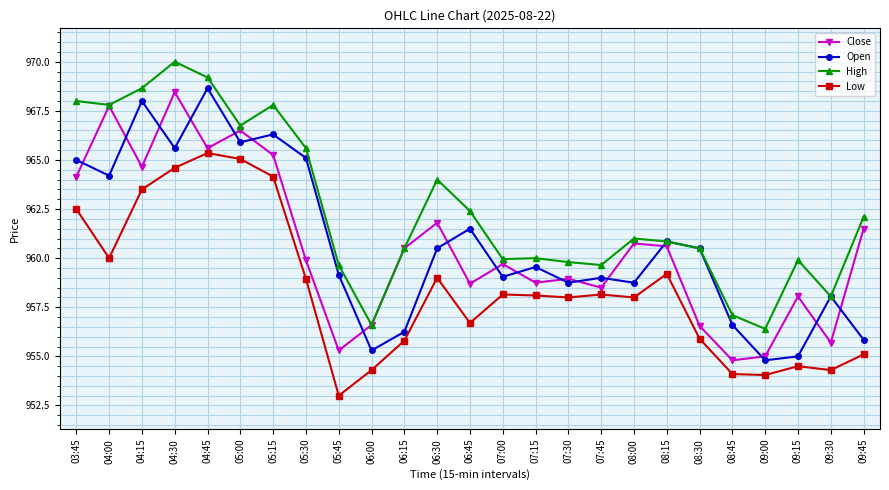

How many distinct data groups are displayed?

4